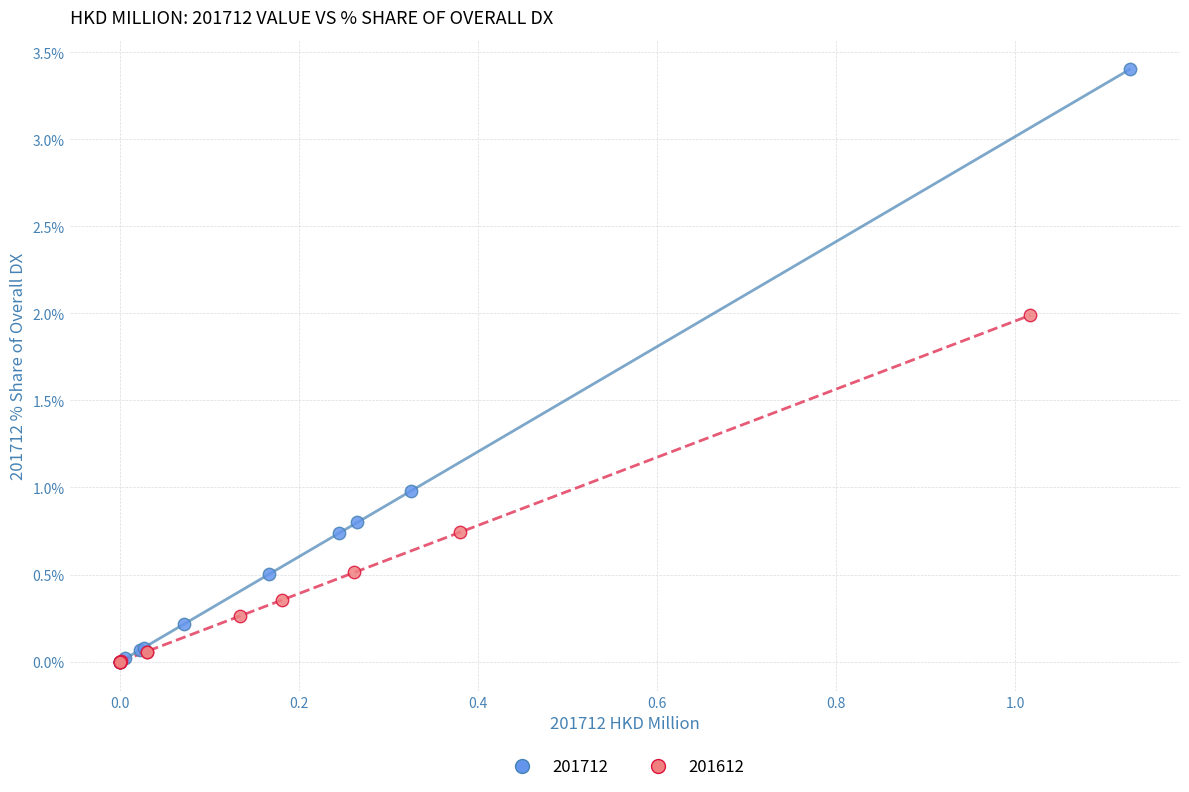

Which series reaches the maximum Y coordinate?

201712